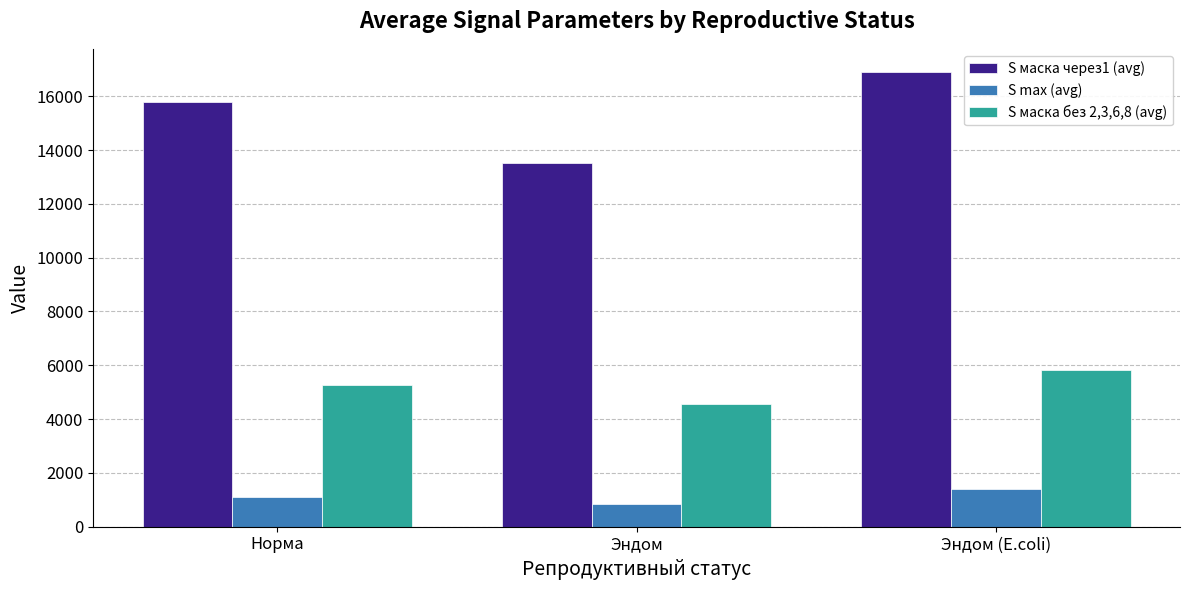

What are all the series names shown in the legend?

S маска через1 (avg), S max (avg), S маска без 2,3,6,8 (avg)